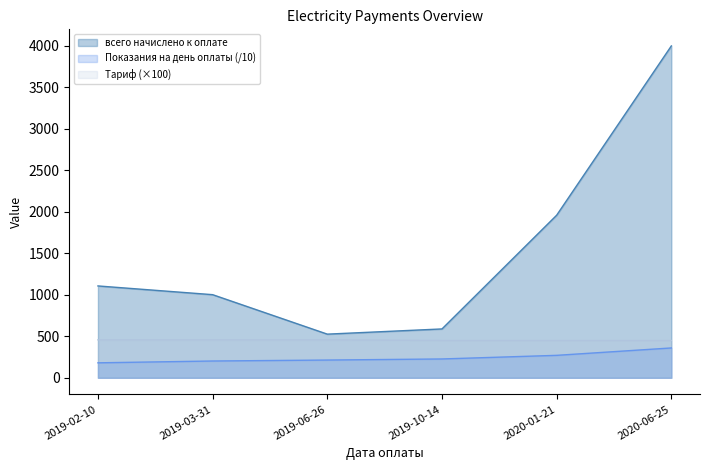

True or false: всего начислено к оплате and Тариф intersect in this chart.

False